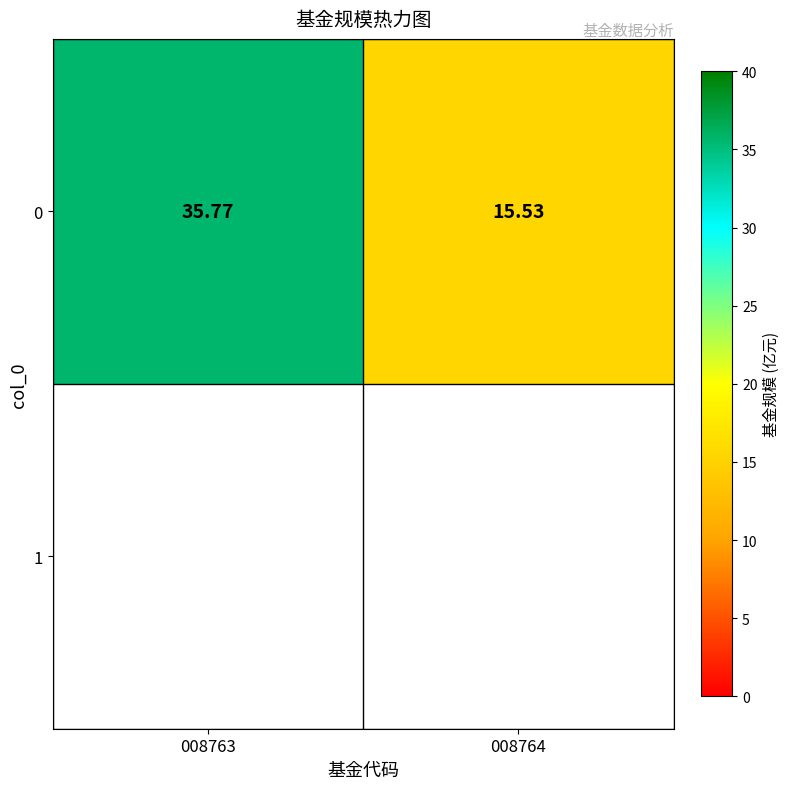

What is the minimum value shown in the chart?

15.5